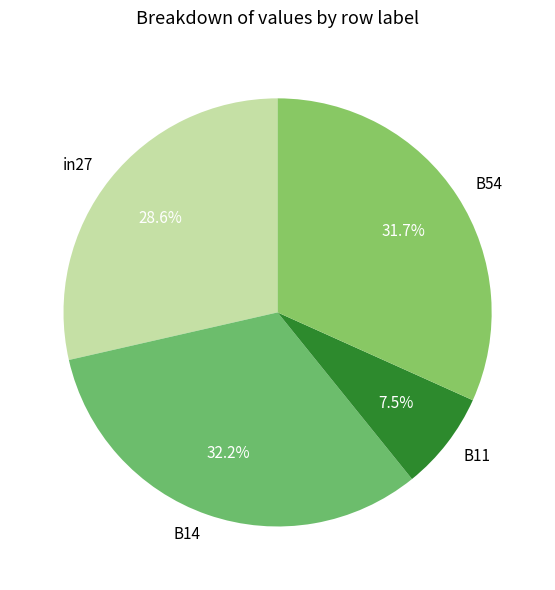

Which slice is the largest?

B14